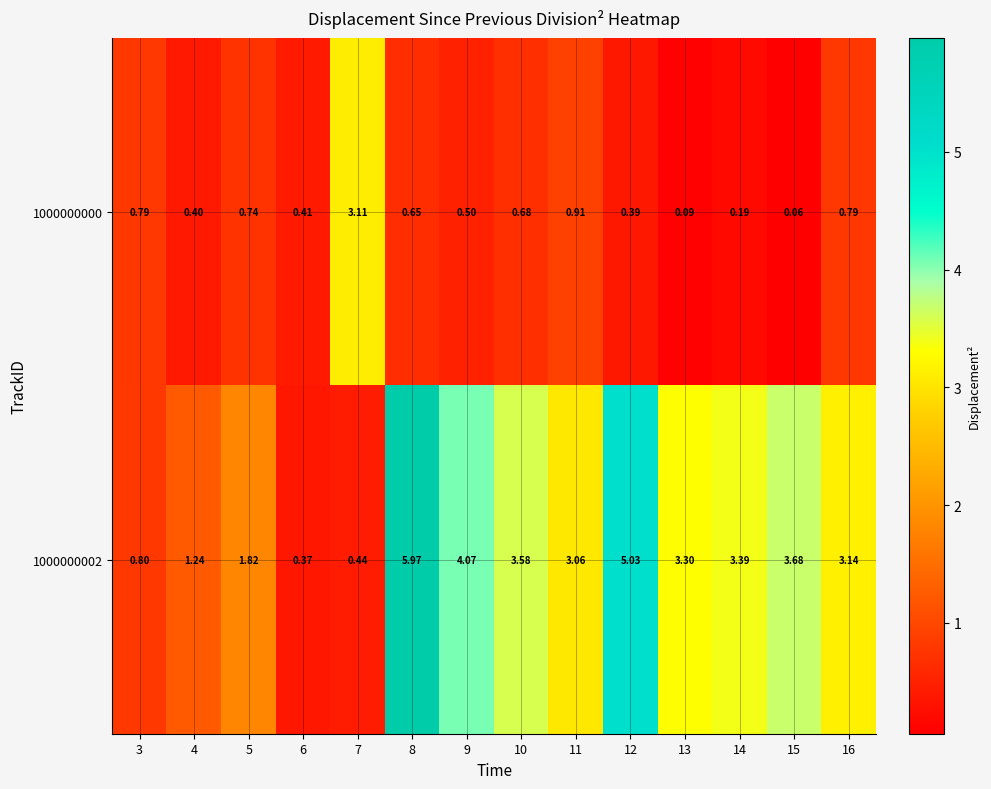

Which series has the largest range (max minus min)?

1000000002